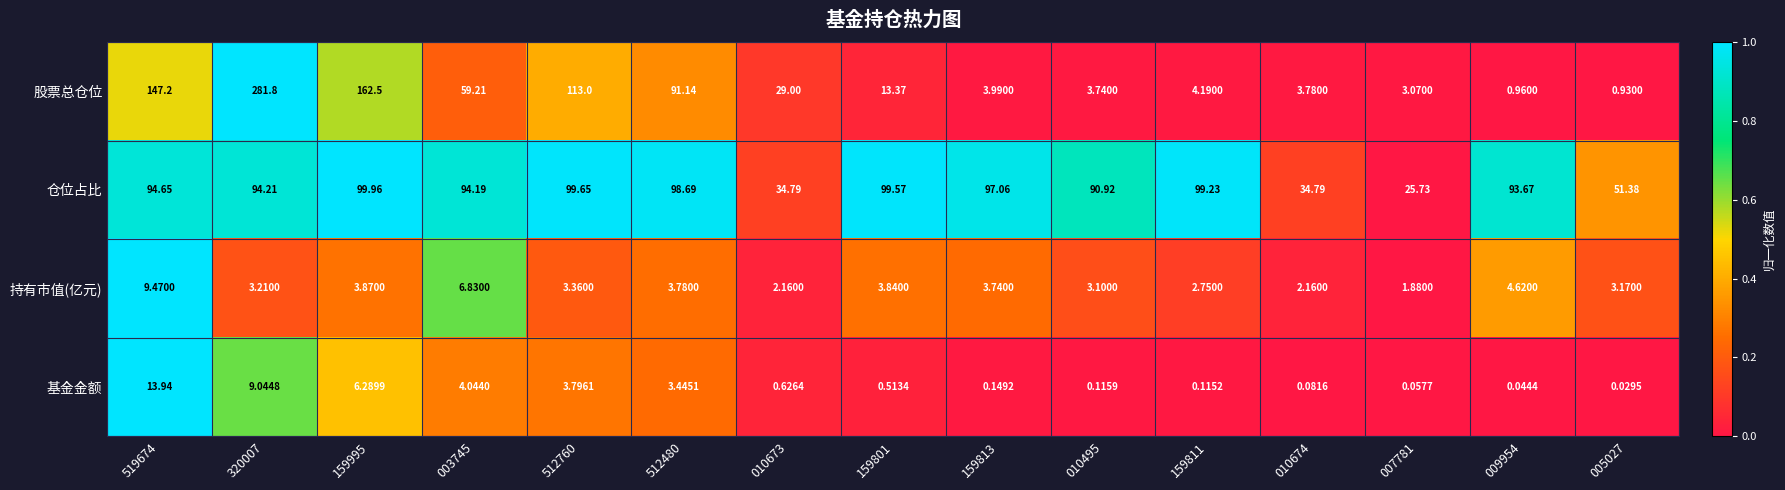

Which series has the widest spread of values?

股票总仓位